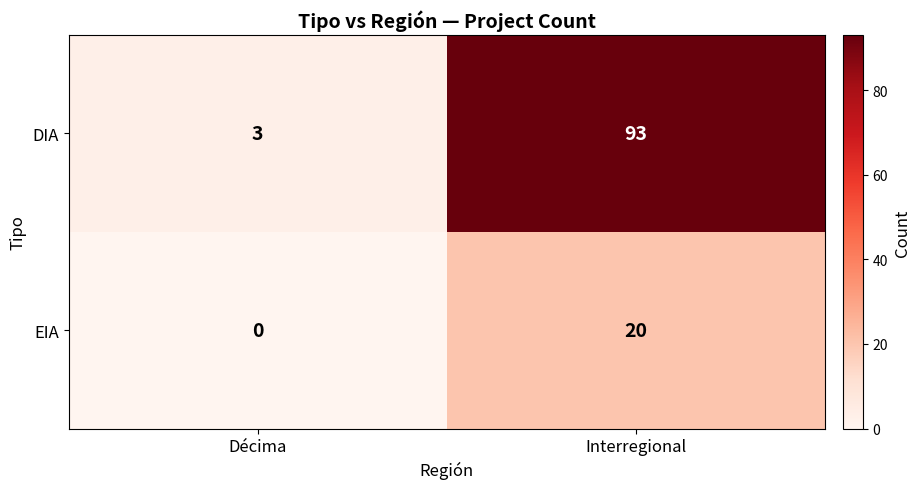

What is the difference between the maximum and minimum values in the EIA series?

20